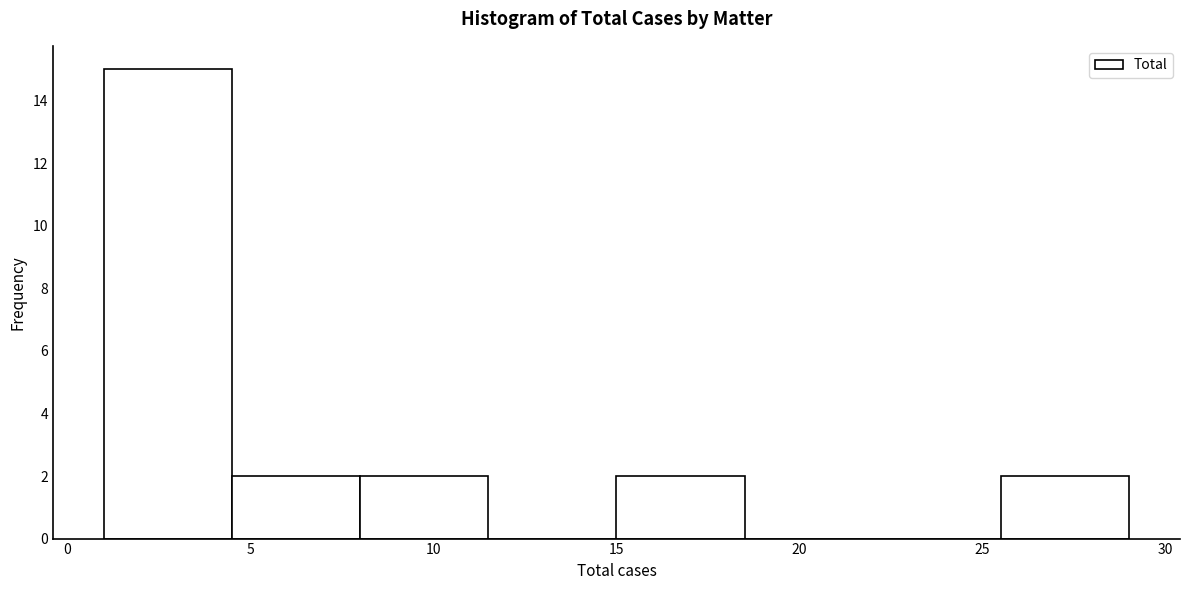

How tall is the bar that spans 15.0 to 18.5 on the x-axis? The values are not printed on the chart, so give them approximately, as read against the axis.

2